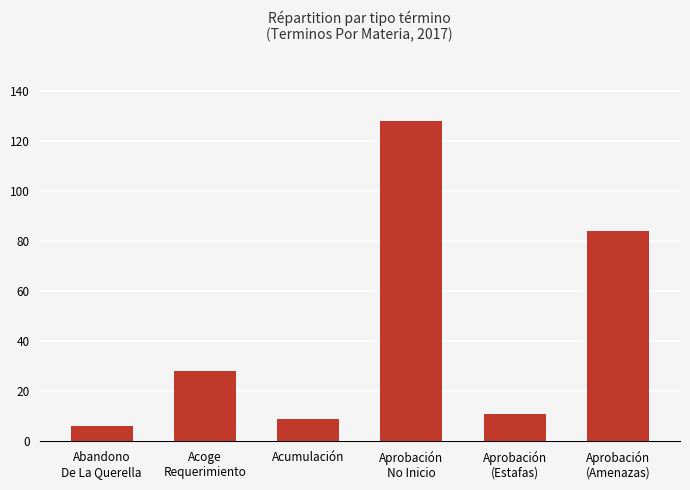

Which category has the highest value across all series?

Aprobación
No Inicio